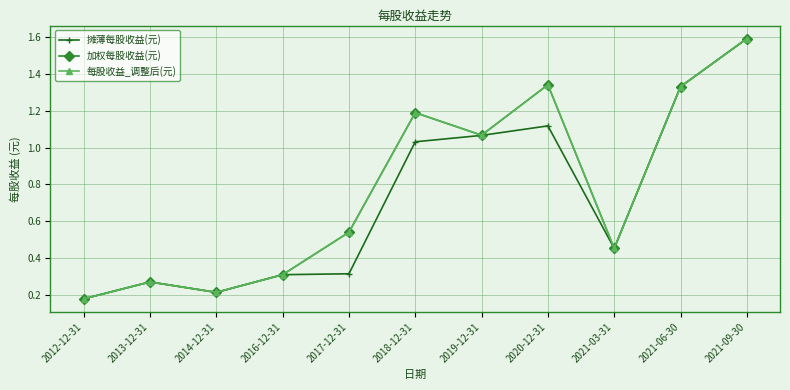

What is the total value across all series at 2020-12-31?

3.8